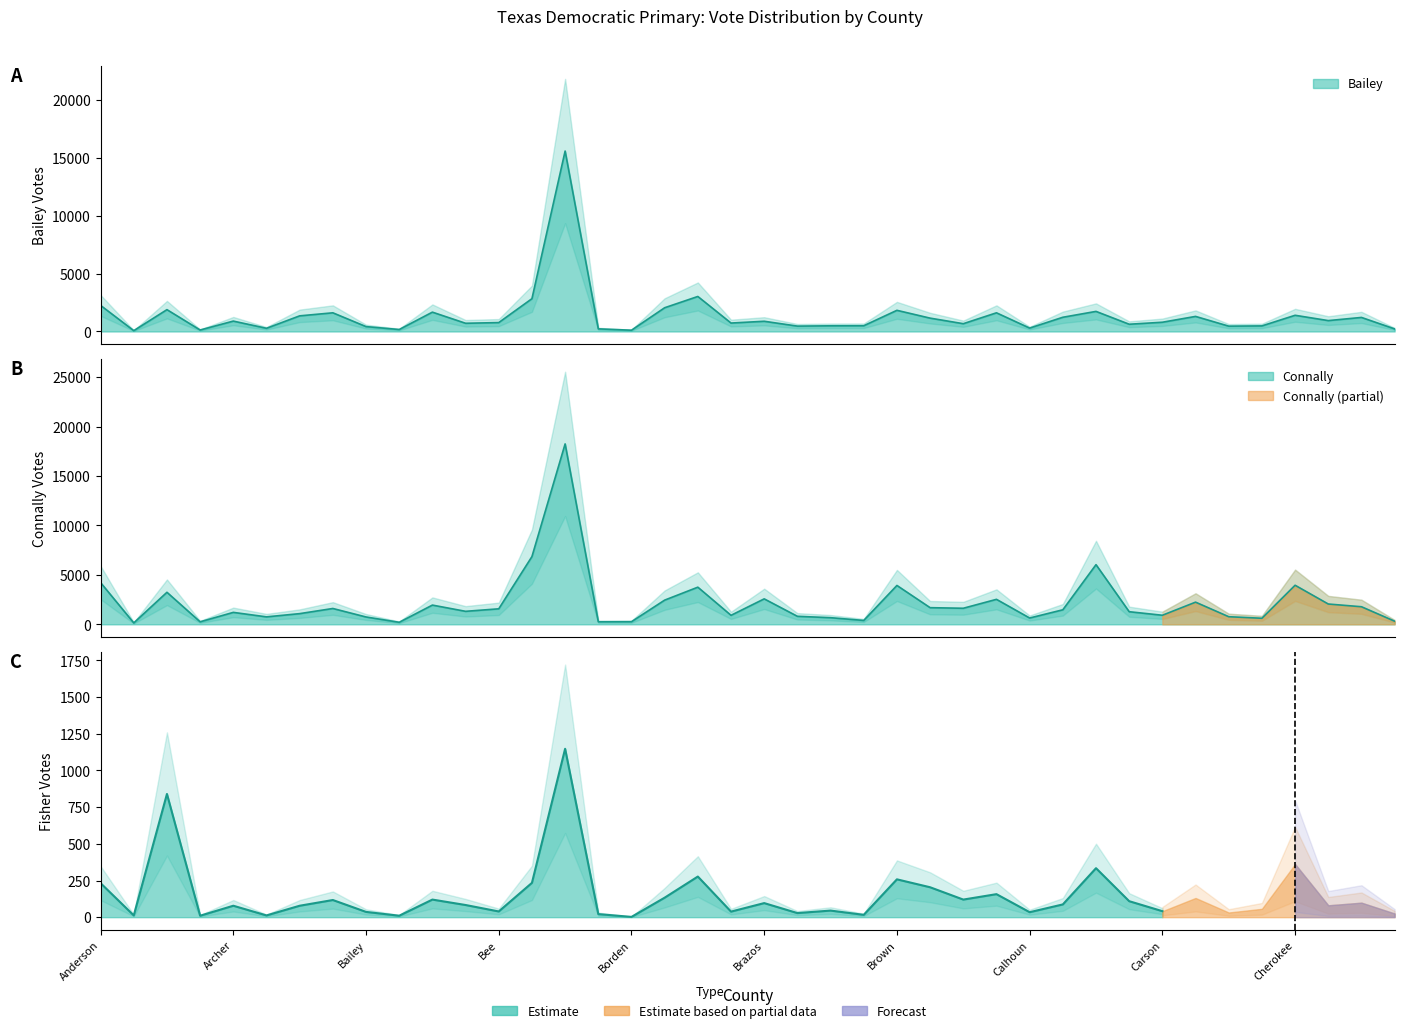

What is the label of the 15th point from the left?

Bexar